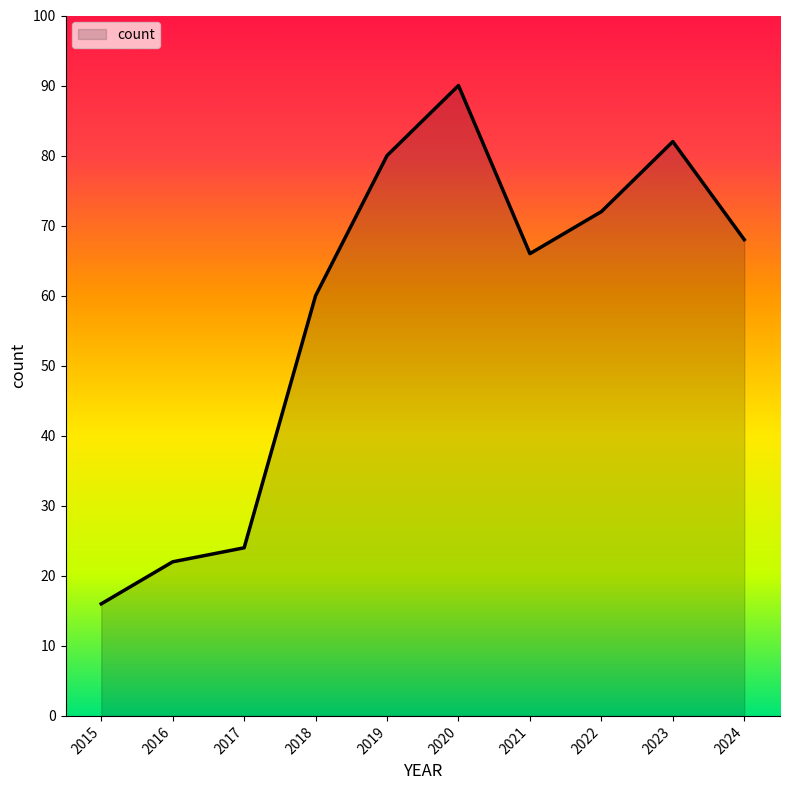

Reading right to left, extract all data points from this chart.

2024=68	2023=82	2022=72	2021=66	2020=90	2019=80	2018=60	2017=24	2016=22	2015=16